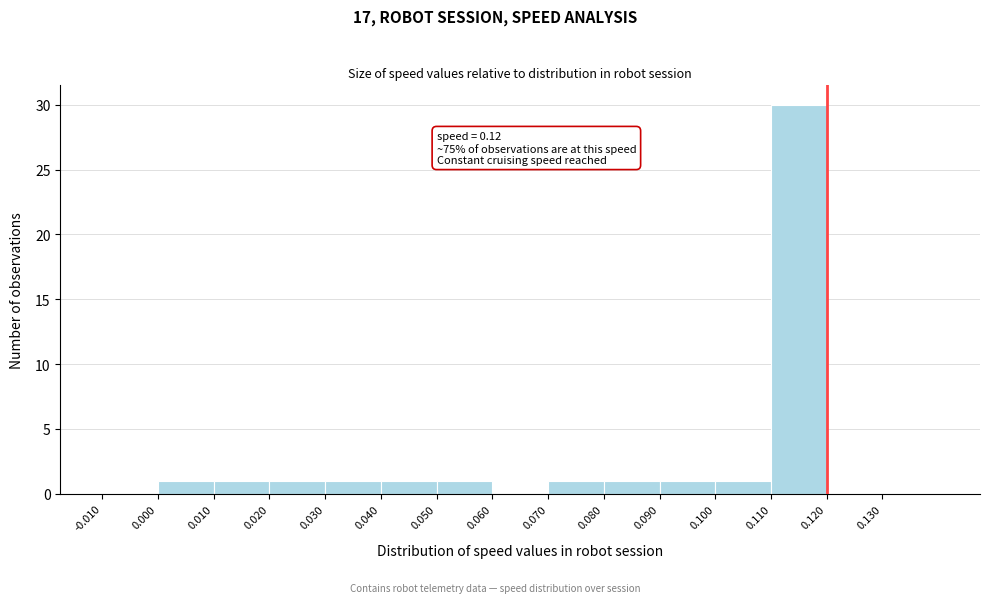

Over which range of the x-axis is the bar tallest?

0.11 to 0.12